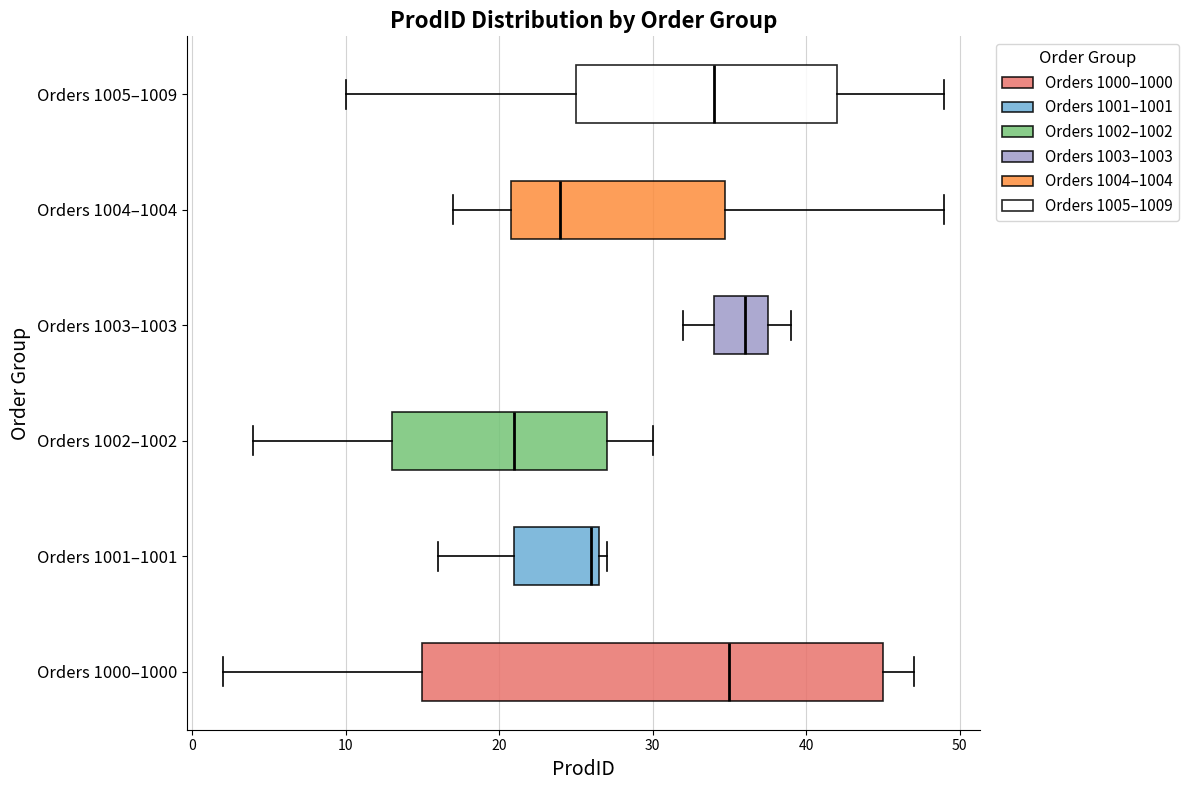

Reading bottom to top, read every box against the x-axis: the position of its median line, the range the box covers, and the ends of its whiskers. The values are not printed on the chart, so give them approximately, as read against the axis.

Orders 1000–1000: median 35, box 15 to 45, whiskers 2 to 47
Orders 1001–1001: median 26, box 21 to 27, whiskers 16 to 27 (just right of the box's right edge)
Orders 1002–1002: median 21, box 13 to 27, whiskers 4 to 30
Orders 1003–1003: median 36, box 34 to 38, whiskers 32 to 39
Orders 1004–1004: median 24, box 21 to 35, whiskers 17 to 49
Orders 1005–1009: median 34, box 25 to 42, whiskers 10 to 49